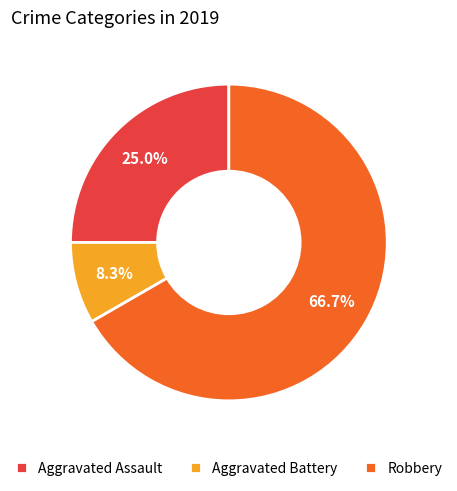

Which slice represents more than half of the pie?

Robbery